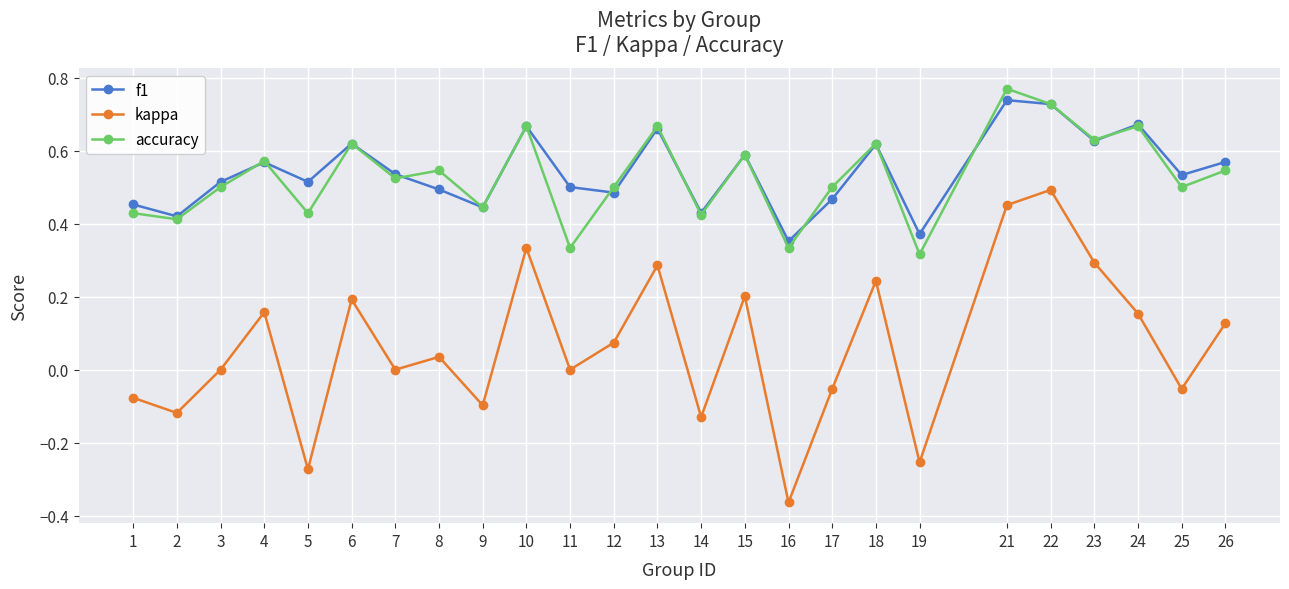

At which category does kappa reach its first local valley?

2